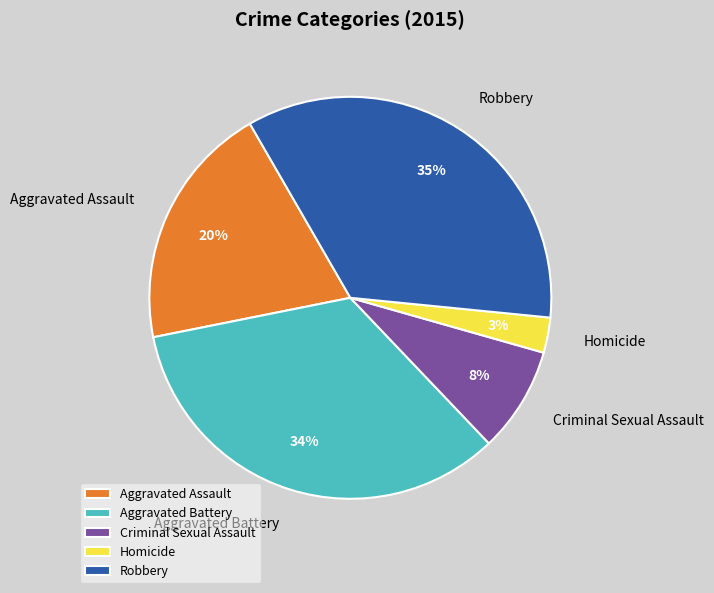

Does any single category account for the majority?

No